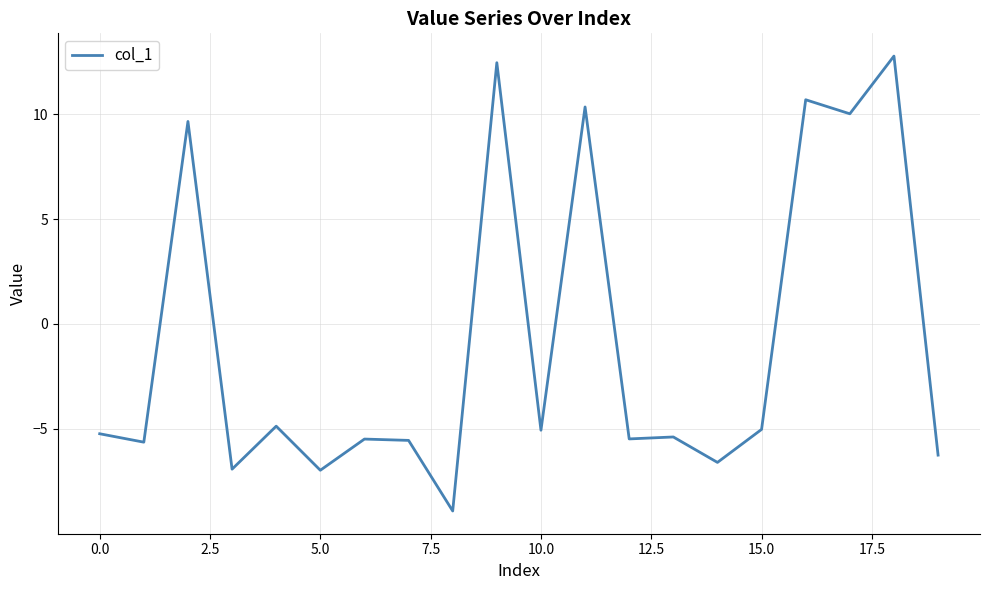

What is the smallest value displayed?

-8.9